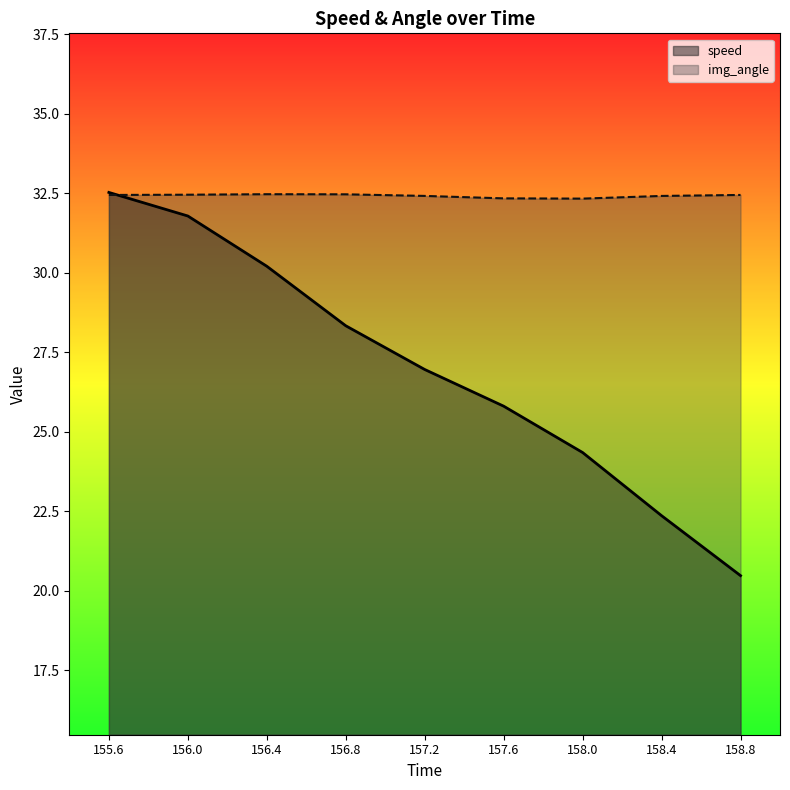

Reading left to right, extract all data points from this chart.

speed: 32.5	31.8	30.2	28.3	27.0	25.8	24.3	22.4	20.5
img_angle: 32.4	32.5	32.5	32.5	32.4	32.3	32.3	32.4	32.4